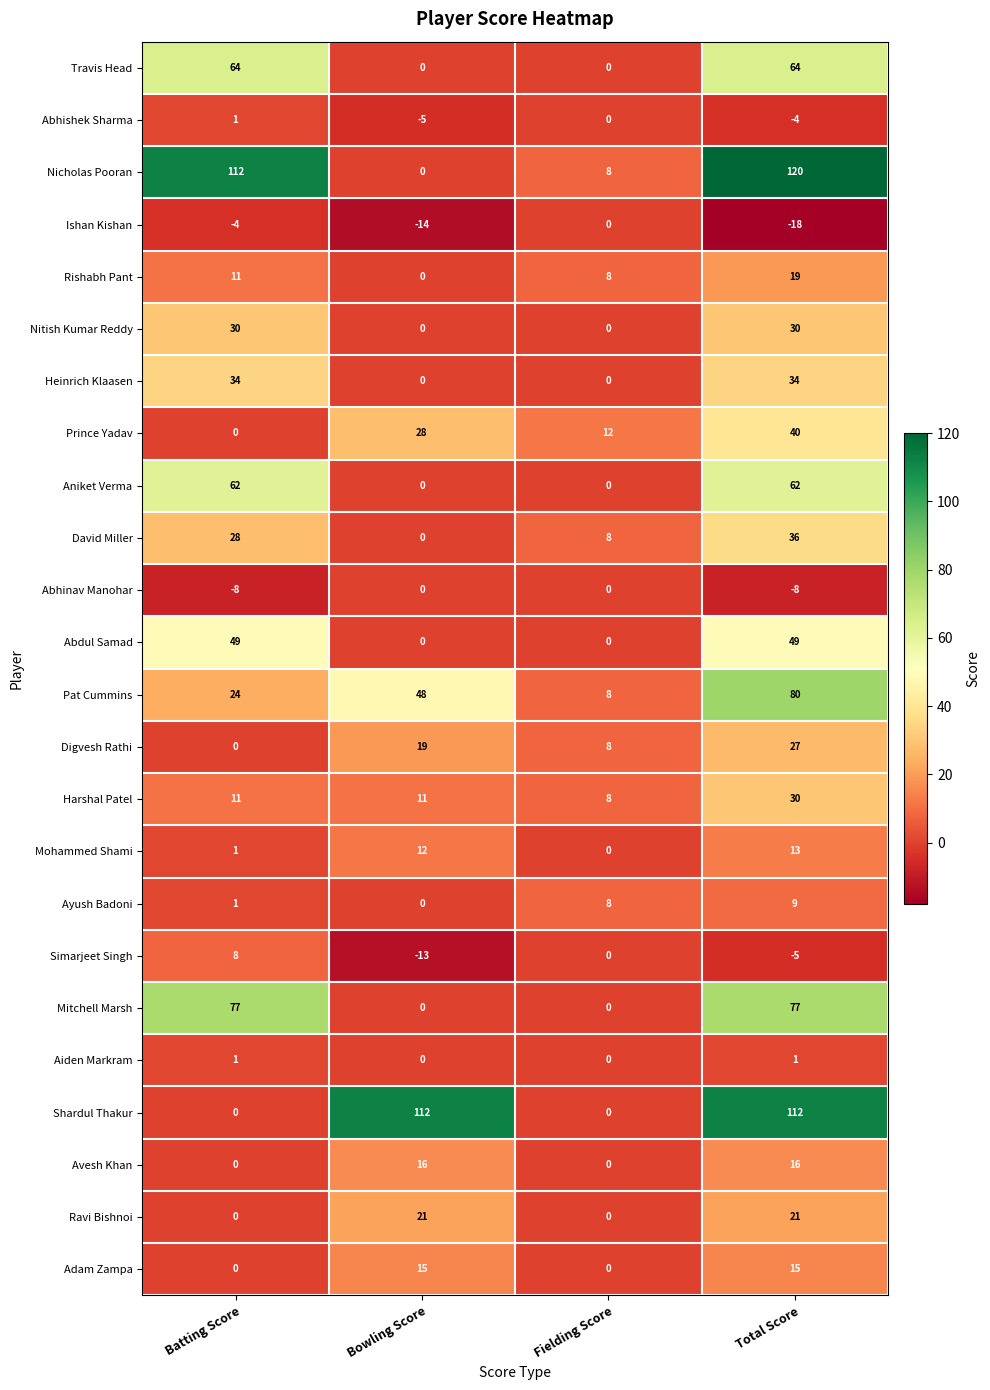

What is the approximate value of Ayush Badoni at Fielding Score?

8